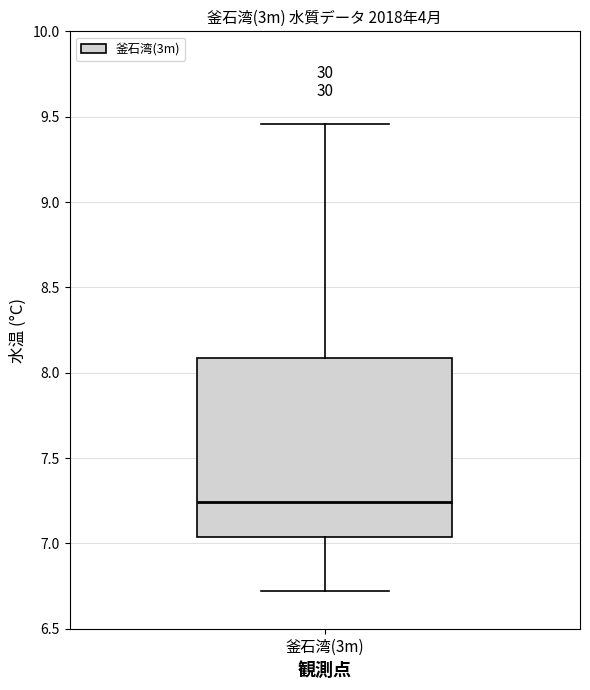

Where does the median line of the box for 釜石湾(3m) sit on the y-axis? The values are not printed on the chart, so give them approximately, as read against the axis.

7.25